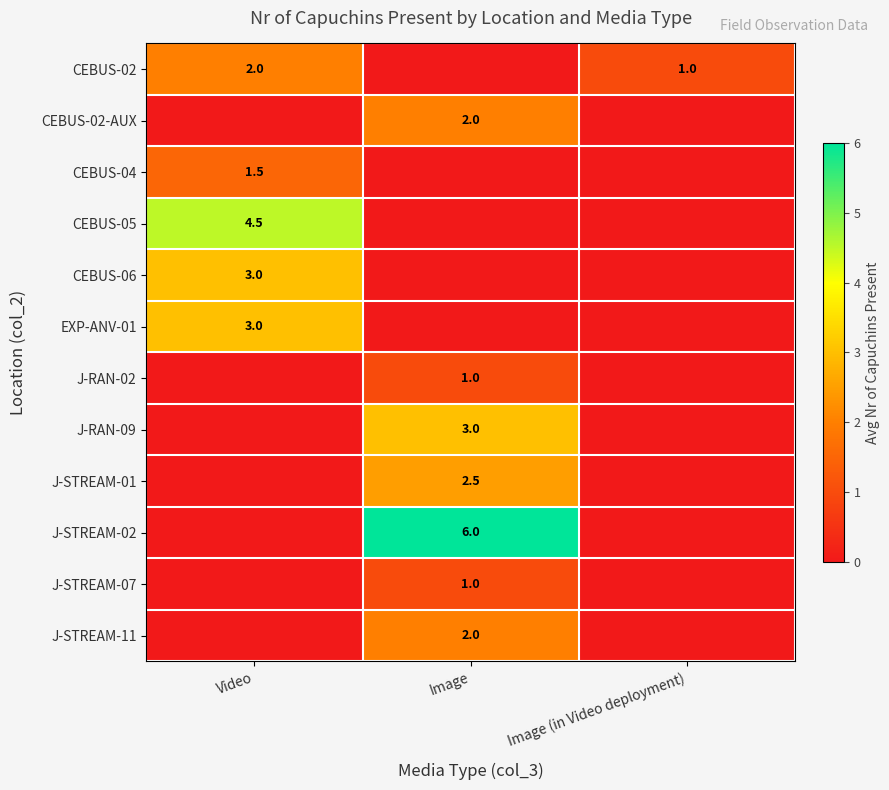

Is it true that CEBUS-02-AUX equals 2.0 at Image?

True